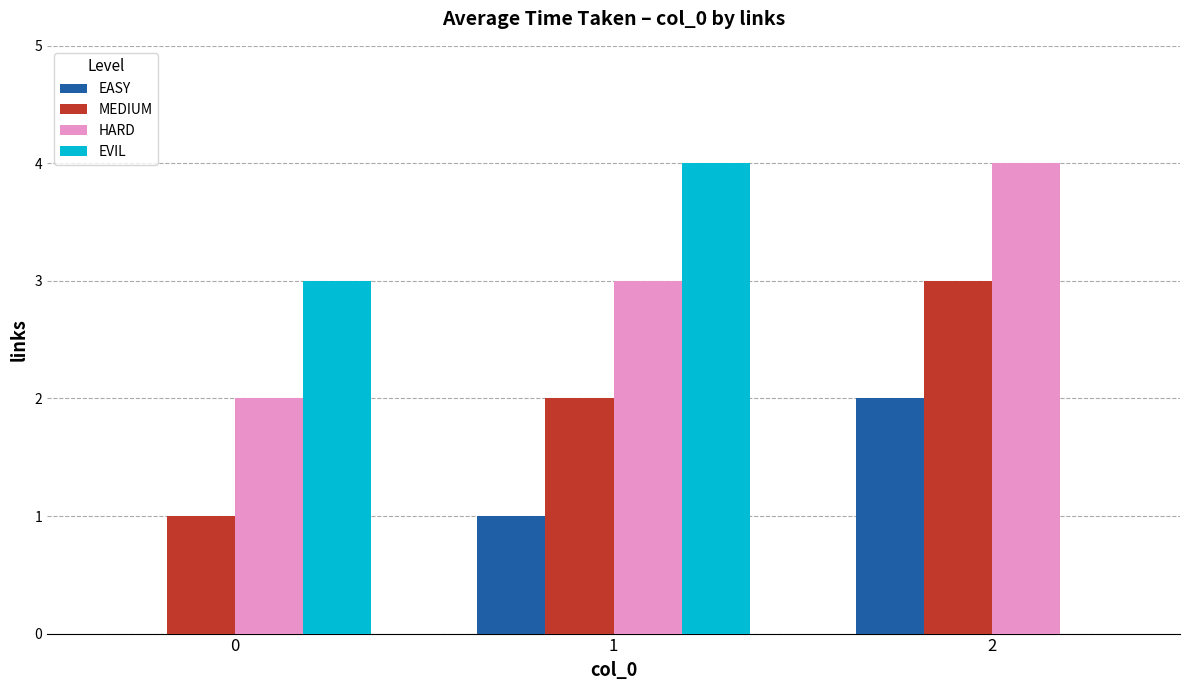

Reading left to right, what are all the values shown in this chart?

EASY: 0	1	2
MEDIUM: 1	2	3
HARD: 2	3	4
EVIL: 3	4	0